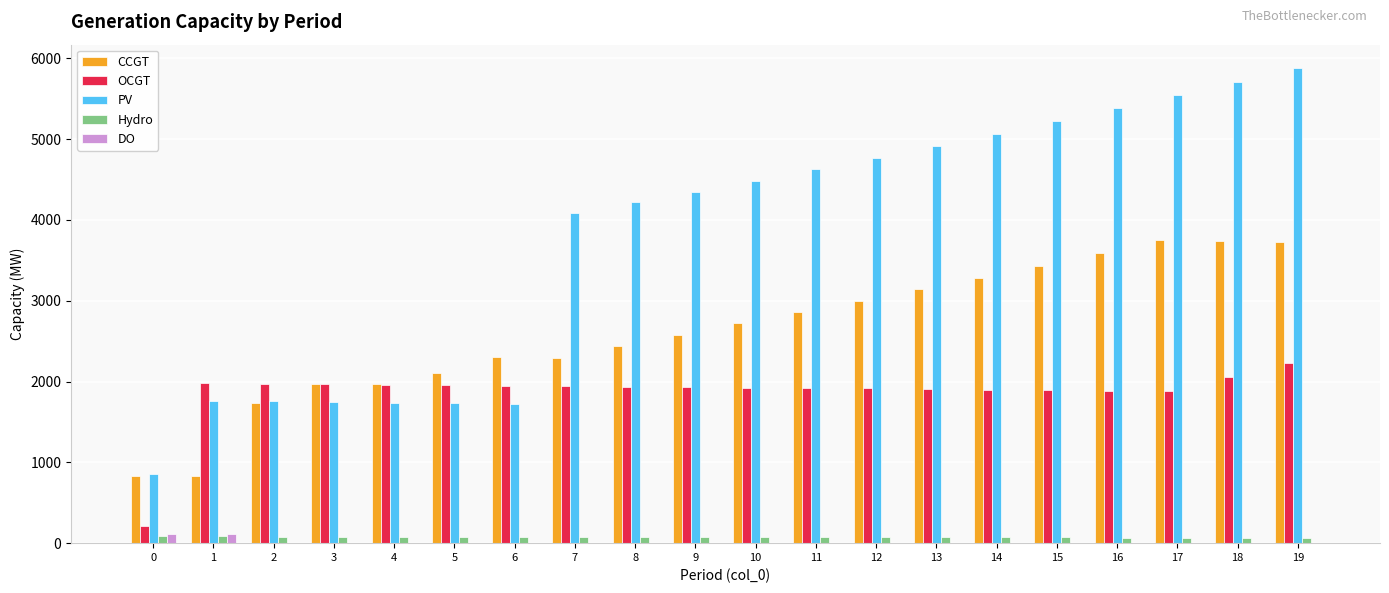

Which series has the largest total across all categories?

PV